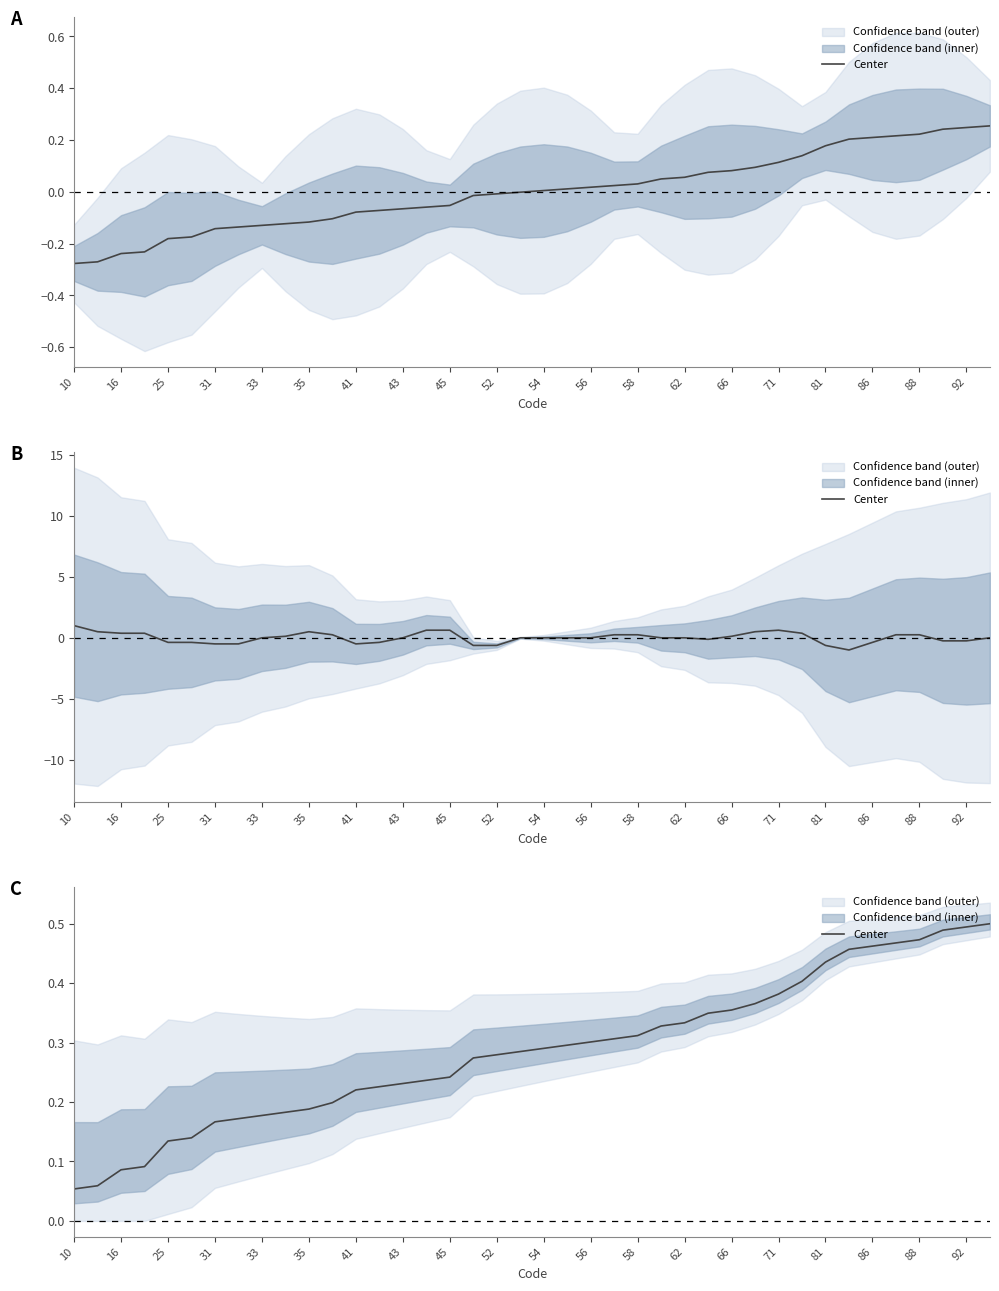

True or false: the data shows 0.2 at 41.

True